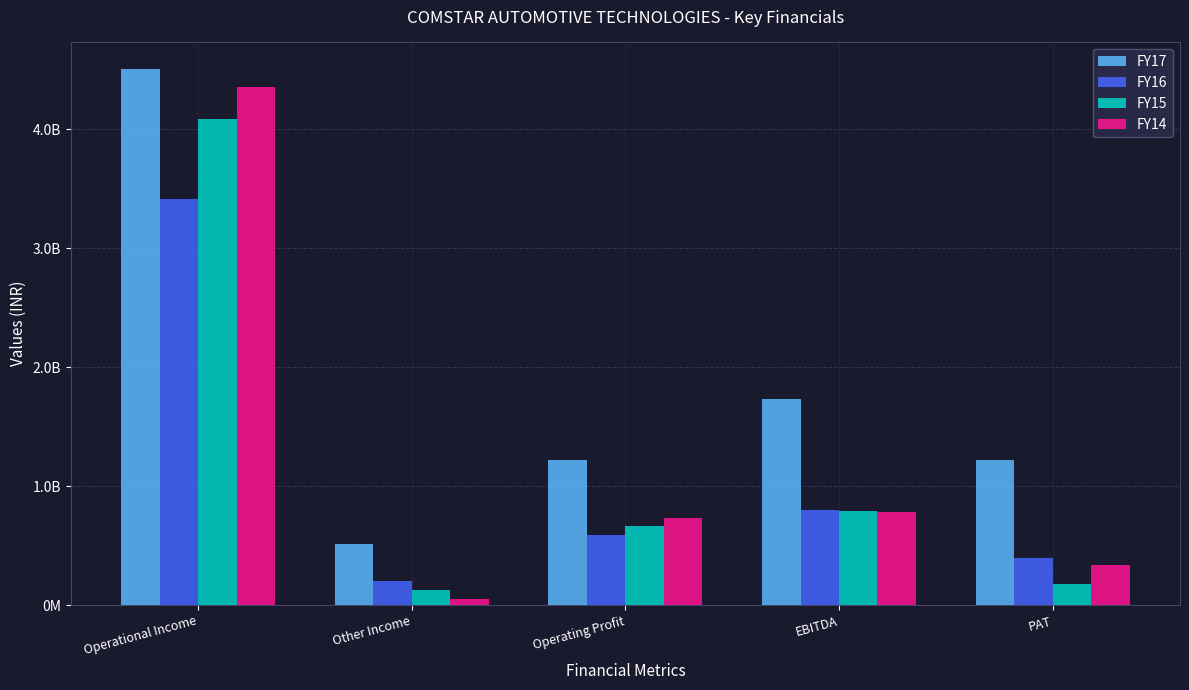

What is the difference between the FY17 values at PAT and Operational Income?

3283000000